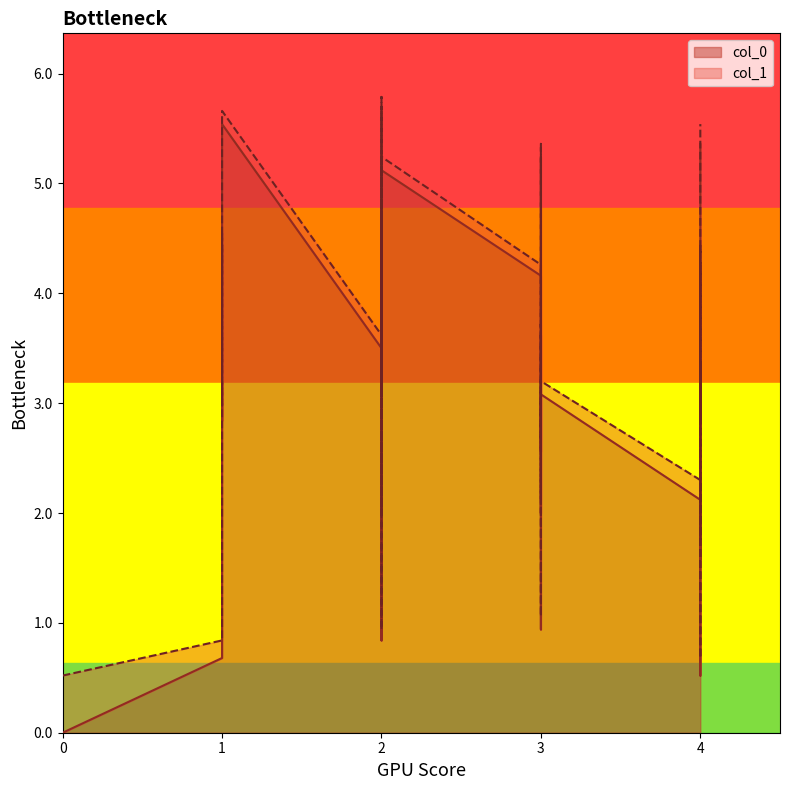

What is the difference between the col_1 values at 4 and 1?

1.2